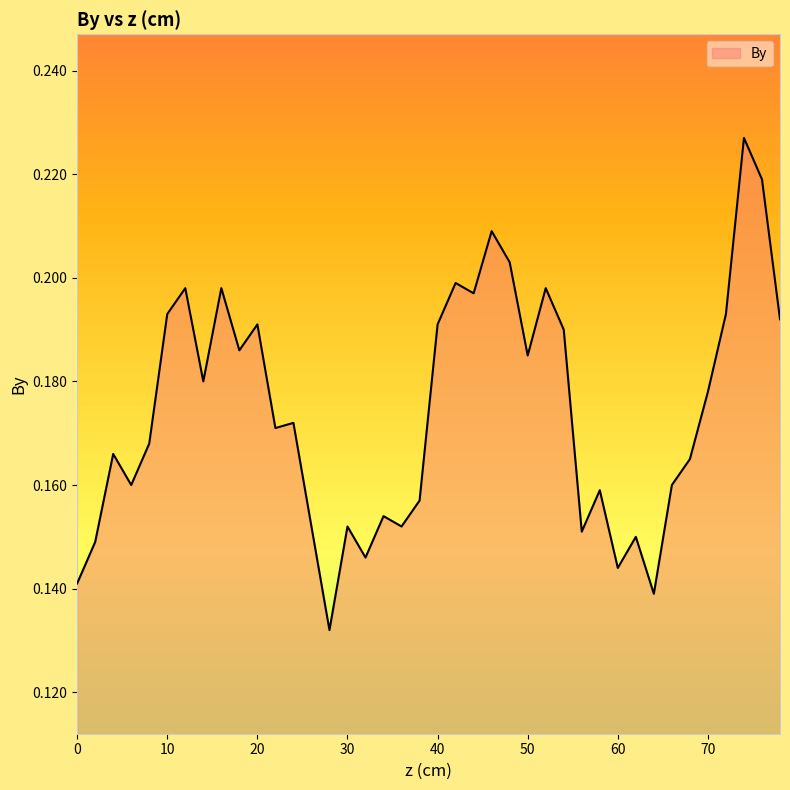

Is this an area chart (filled region under the line)?

Yes